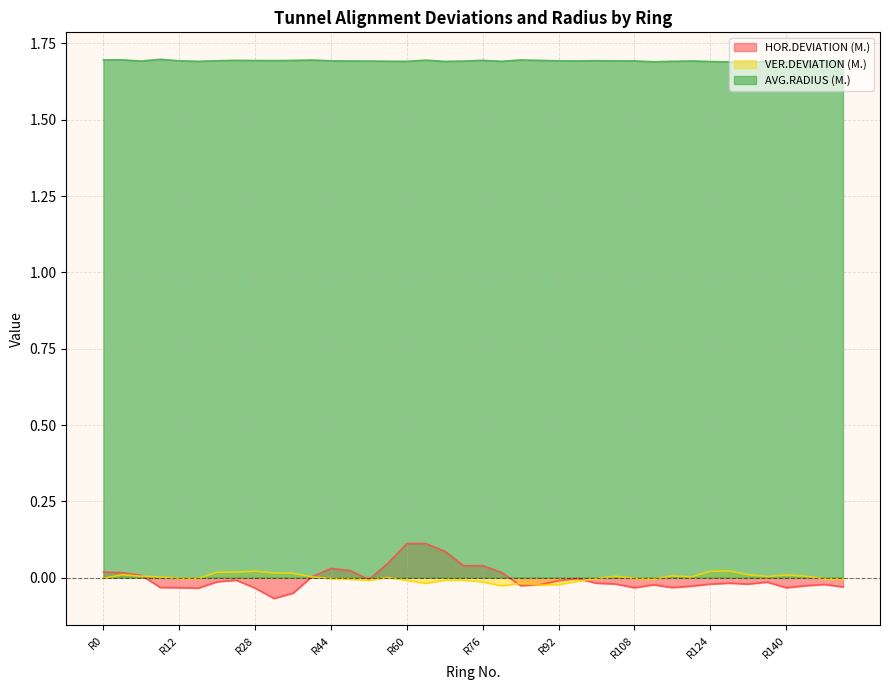

Which category has the highest value in the AVG.RADIUS (M.) series?

R8